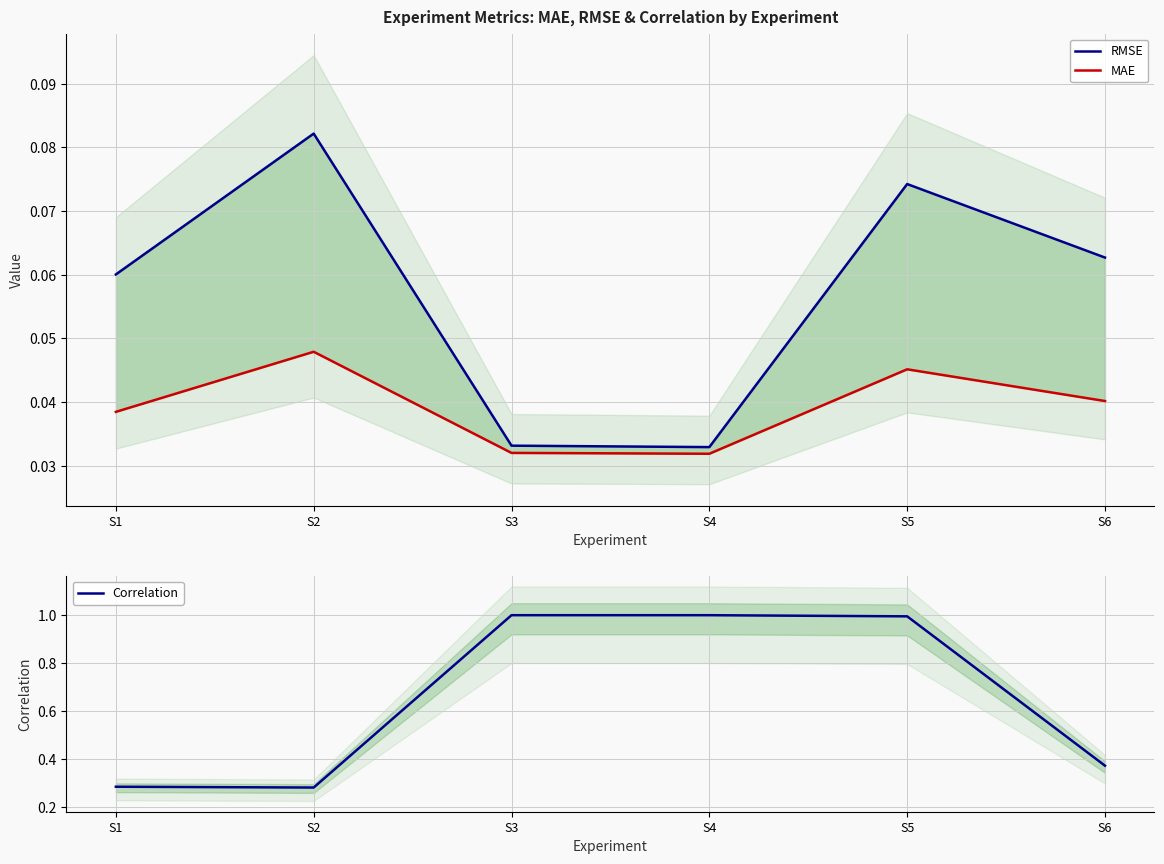

What is the difference between the maximum and minimum values in the Correlation series?

0.7